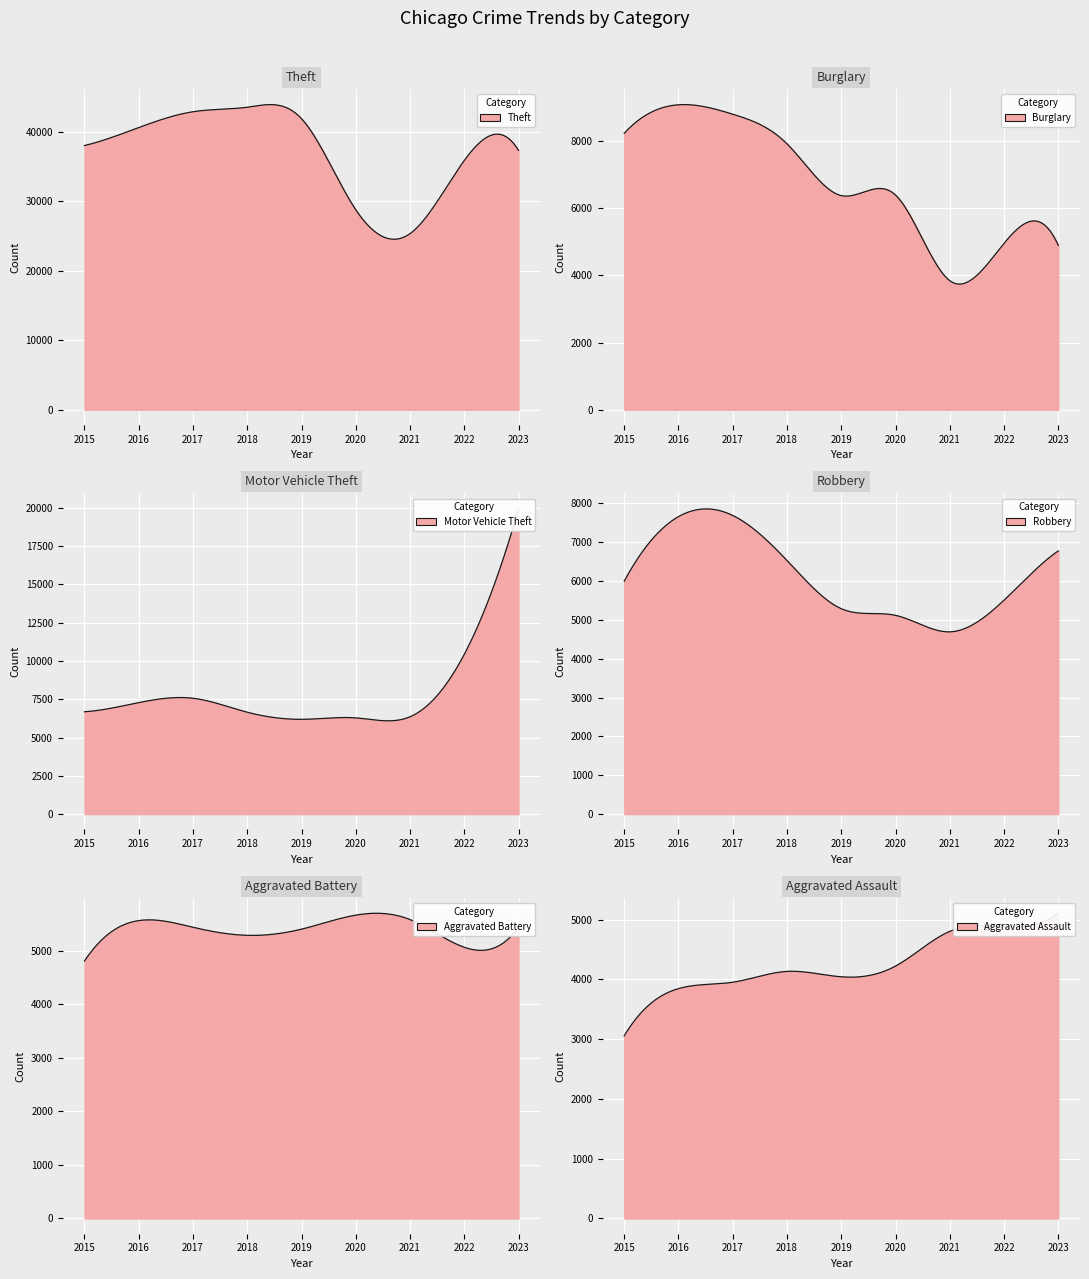

Reading right to left, list all the values displayed in this chart.

Theft: 2023=37315	2022=35867	2021=25342	2020=28776	2019=41874	2018=43525	2017=42876	2016=40600	2015=38017
Burglary: 2023=4896	2022=4954	2021=3843	2020=6391	2019=6375	2018=7916	2017=8798	2016=9078	2015=8230
Motor Vehicle Theft: 2023=19920	2022=10431	2021=6355	2020=6282	2019=6188	2018=6652	2017=7563	2016=7280	2015=6682
Robbery: 2023=6773	2022=5505	2021=4690	2020=5115	2019=5286	2018=6526	2017=7685	2016=7655	2015=5996
Aggravated Battery: 2023=5434	2022=5063	2021=5580	2020=5663	2019=5401	2018=5286	2017=5436	2016=5561	2015=4807
Aggravated Assault: 2023=5107	2022=4880	2021=4804	2020=4223	2019=4044	2018=4134	2017=3953	2016=3846	2015=3057